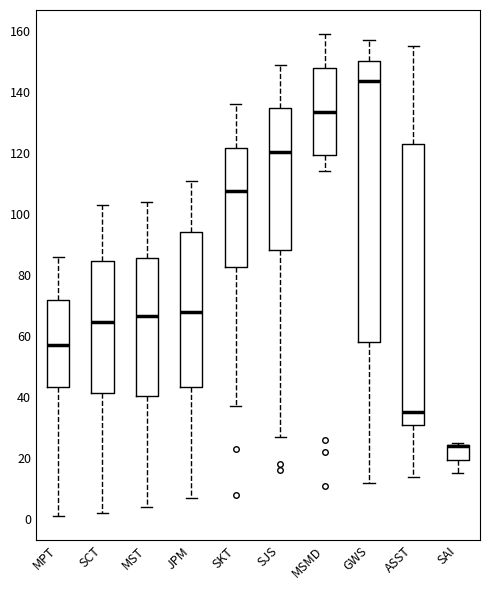

Where does the median line of the box for MST sit on the y-axis? The values are not printed on the chart, so give them approximately, as read against the axis.

66